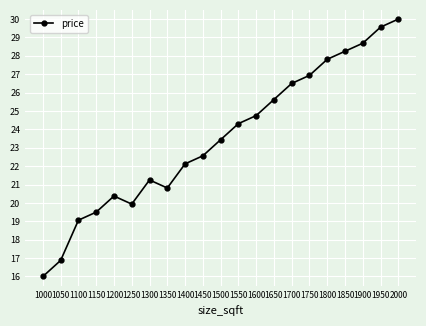

True or false: there are more than 1 points higher than both neighbors.

True